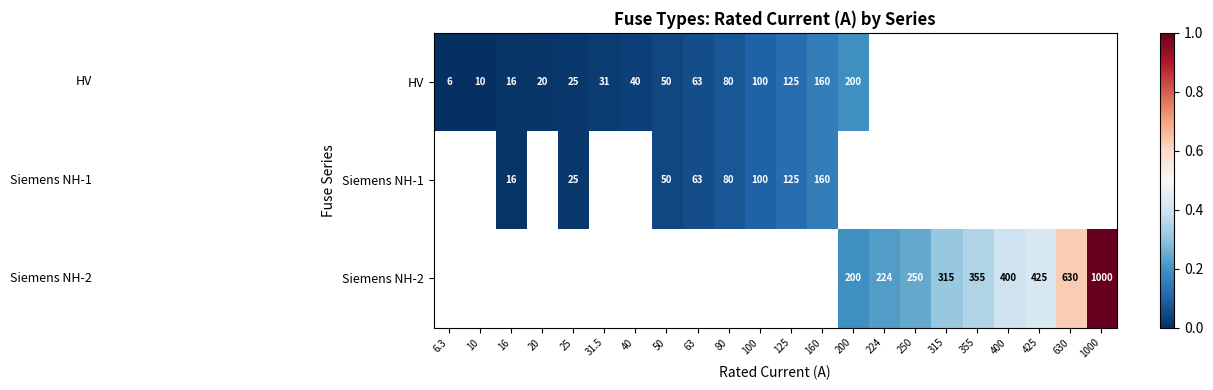

Is it true that Siemens NH-1 equals 26 at 80?

False